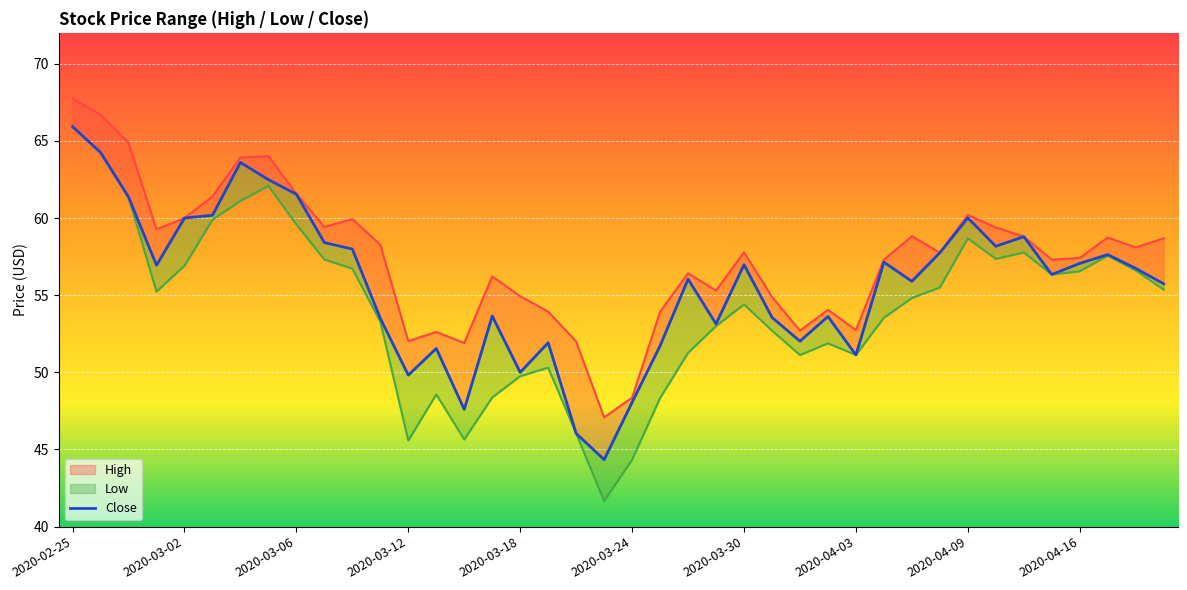

Reading left to right, extract all data points from this chart.

High: 2020-02-25=67.7	2020-02-26=66.7	2020-02-27=64.9	2020-02-28=59.3	2020-03-02=60.0	2020-03-03=61.4	2020-03-04=63.9	2020-03-05=64.0	2020-03-06=61.6	2020-03-09=59.4	2020-03-10=59.9	2020-03-11=58.3	2020-03-12=52.0	2020-03-13=52.6	2020-03-16=51.9	2020-03-17=56.2	2020-03-18=54.9	2020-03-19=53.9	2020-03-20=52.0	2020-03-23=47.1	2020-03-24=48.4	2020-03-25=53.9	2020-03-26=56.4	2020-03-27=55.3	2020-03-30=57.8	2020-03-31=54.9	2020-04-01=52.7	2020-04-02=54.0	2020-04-03=52.7	2020-04-06=57.3	2020-04-07=58.8	2020-04-08=57.8	2020-04-09=60.2	2020-04-13=59.4	2020-04-14=58.8	2020-04-15=57.3	2020-04-16=57.4	2020-04-17=58.7	2020-04-20=58.1	2020-04-21=58.7
Low: 2020-02-25=65.9	2020-02-26=64.2	2020-02-27=61.4	2020-02-28=55.2	2020-03-02=56.9	2020-03-03=59.9	2020-03-04=61.1	2020-03-05=62.1	2020-03-06=59.6	2020-03-09=57.3	2020-03-10=56.7	2020-03-11=53.3	2020-03-12=45.6	2020-03-13=48.6	2020-03-16=45.7	2020-03-17=48.4	2020-03-18=49.8	2020-03-19=50.3	2020-03-20=46.0	2020-03-23=41.7	2020-03-24=44.3	2020-03-25=48.3	2020-03-26=51.3	2020-03-27=53.0	2020-03-30=54.4	2020-03-31=52.7	2020-04-01=51.1	2020-04-02=51.9	2020-04-03=51.1	2020-04-06=53.5	2020-04-07=54.8	2020-04-08=55.5	2020-04-09=58.7	2020-04-13=57.3	2020-04-14=57.8	2020-04-15=56.3	2020-04-16=56.5	2020-04-17=57.6	2020-04-20=56.6	2020-04-21=55.4
Close: 2020-02-25=65.9	2020-02-26=64.2	2020-02-27=61.4	2020-02-28=56.9	2020-03-02=60.0	2020-03-03=60.2	2020-03-04=63.6	2020-03-05=62.5	2020-03-06=61.5	2020-03-09=58.4	2020-03-10=58.0	2020-03-11=53.5	2020-03-12=49.8	2020-03-13=51.5	2020-03-16=47.6	2020-03-17=53.7	2020-03-18=50.0	2020-03-19=51.9	2020-03-20=46.0	2020-03-23=44.3	2020-03-24=48.1	2020-03-25=51.7	2020-03-26=56.0	2020-03-27=53.1	2020-03-30=57.0	2020-03-31=53.6	2020-04-01=52.0	2020-04-02=53.6	2020-04-03=51.1	2020-04-06=57.1	2020-04-07=55.9	2020-04-08=57.8	2020-04-09=60.0	2020-04-13=58.2	2020-04-14=58.8	2020-04-15=56.3	2020-04-16=57.1	2020-04-17=57.6	2020-04-20=56.7	2020-04-21=55.7